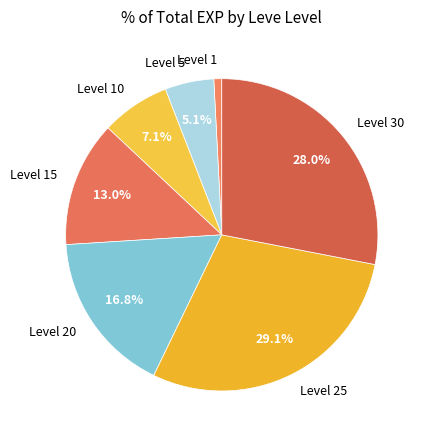

Do Level 5 and Level 25 together represent more than half of the pie?

No